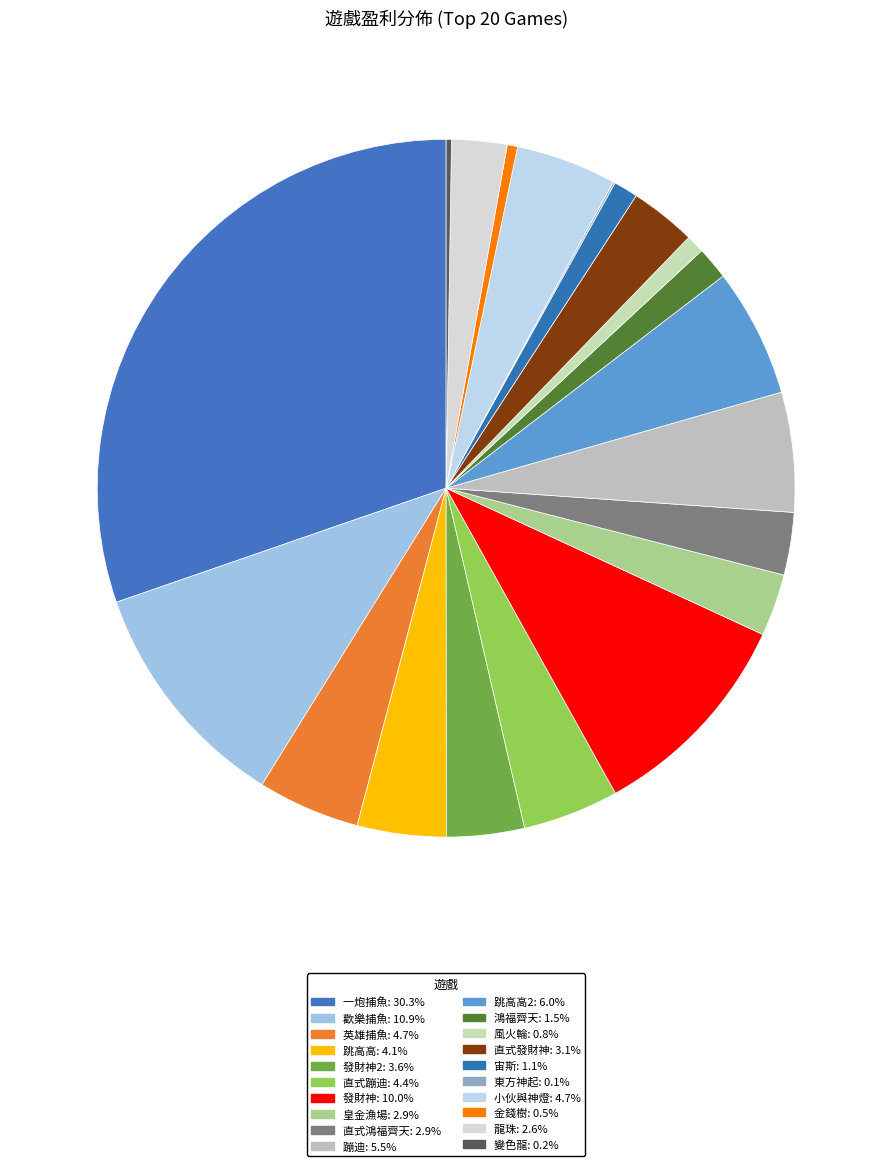

How many slices are in this pie chart?

20